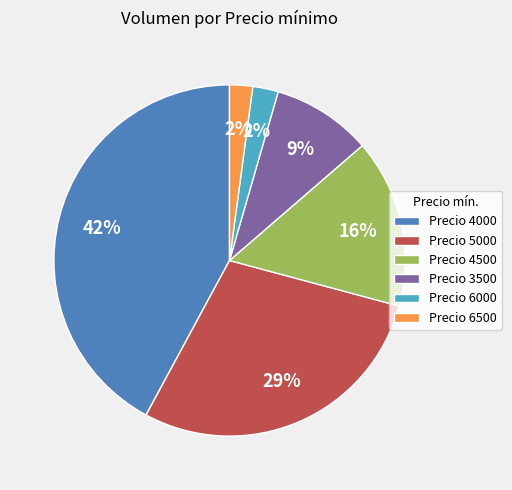

Do Precio 5000 and Precio 4500 together represent more than half of the pie?

No